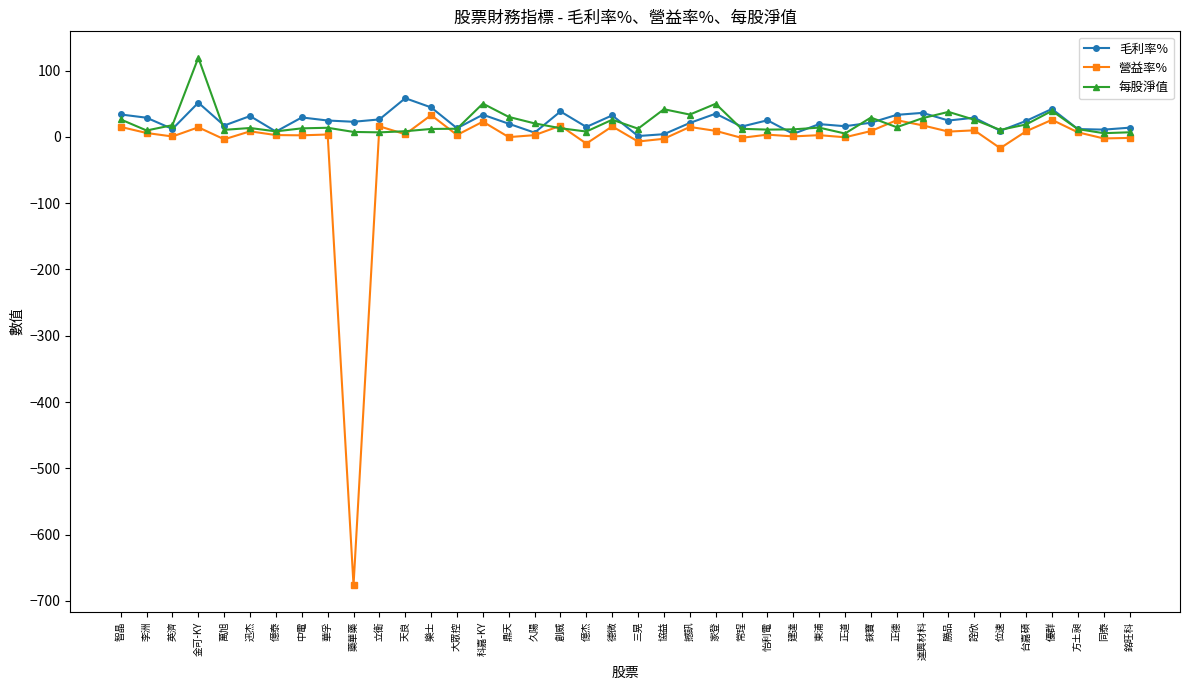

Where does the 每股淨值 series first go above 13?

智晶